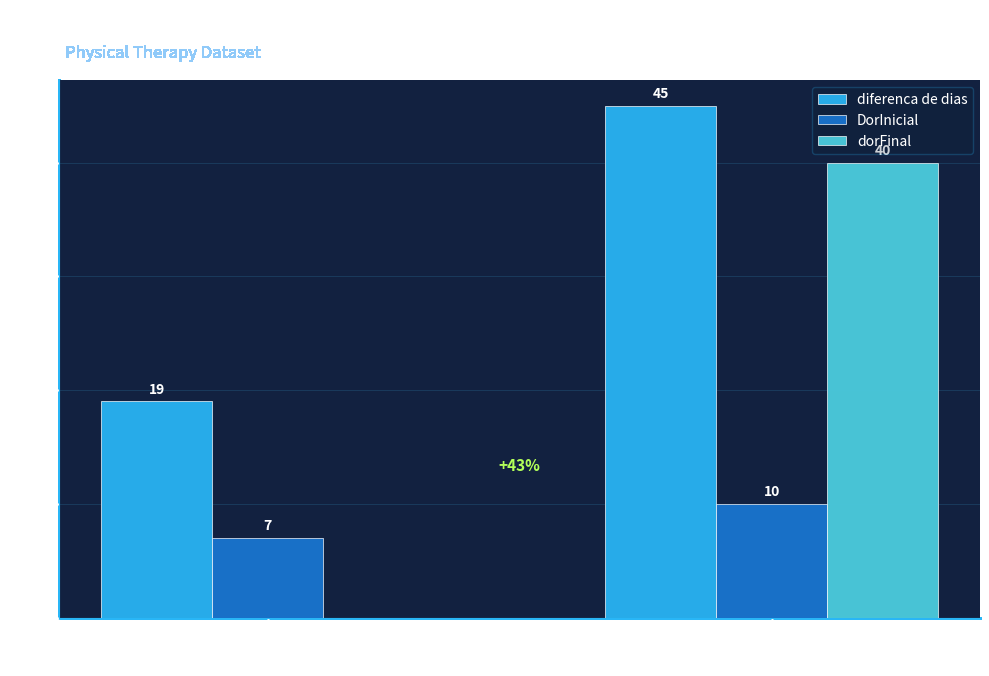

What is the difference between the dorFinal values at s and n?

40